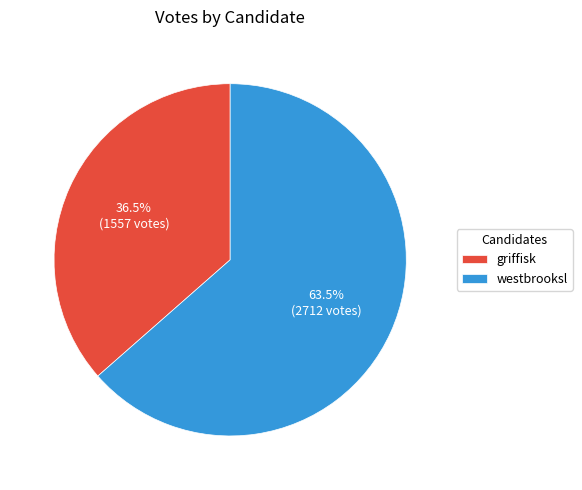

What percentage do griffisk and westbrooksl together represent?

100.0%